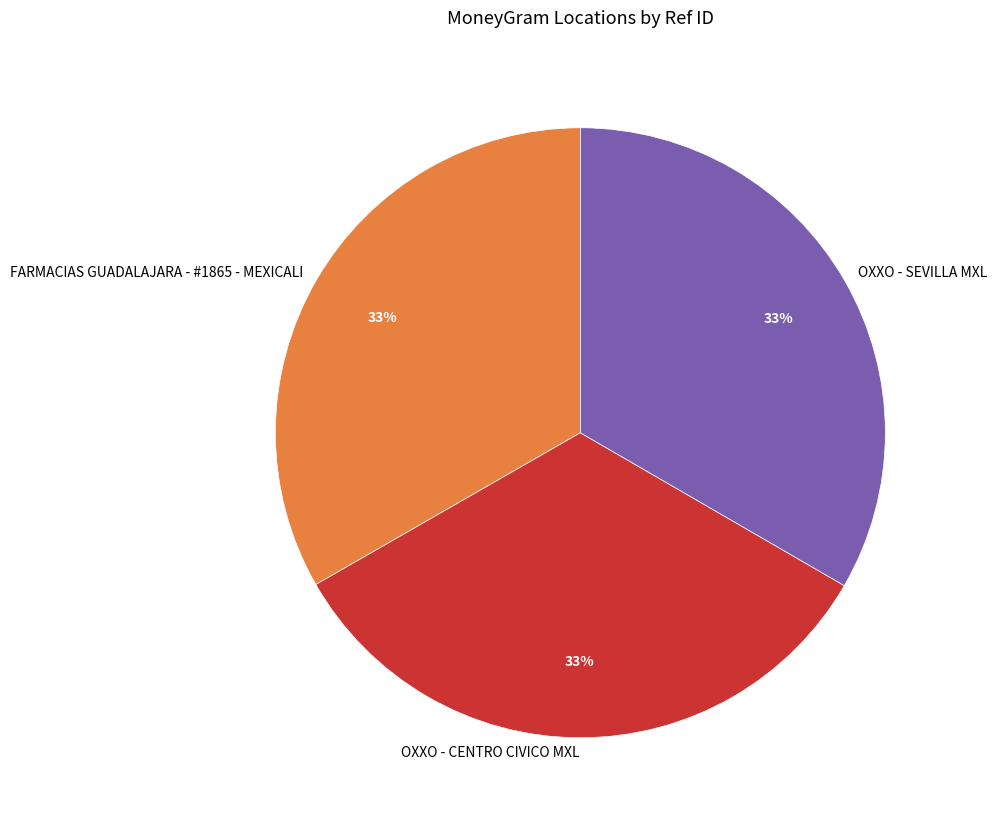

Approximately how many times larger is the value at OXXO - SEVILLA MXL compared to OXXO - CENTRO CIVICO MXL?

1.0